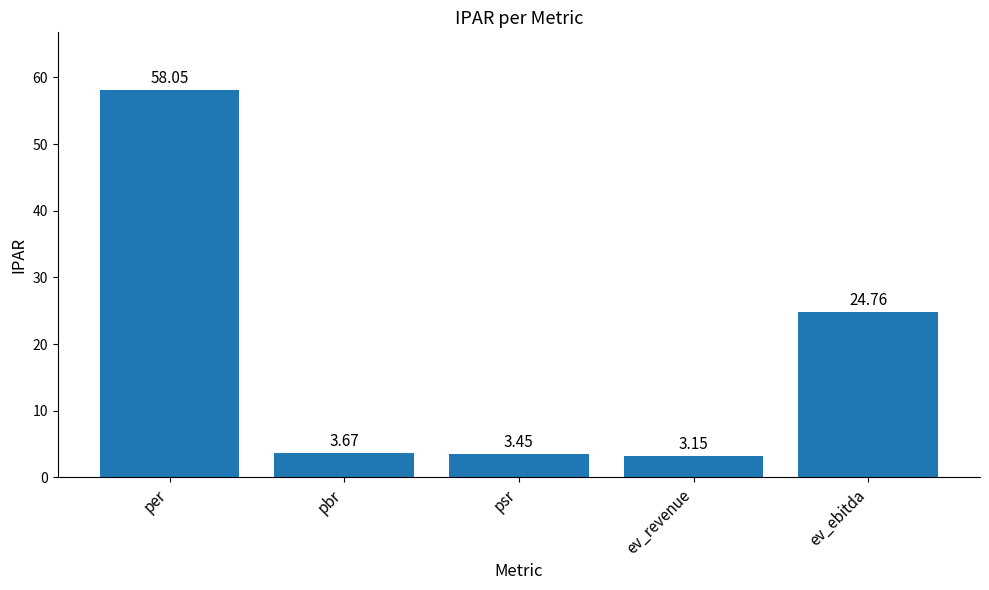

Count the number of categories in the chart.

5